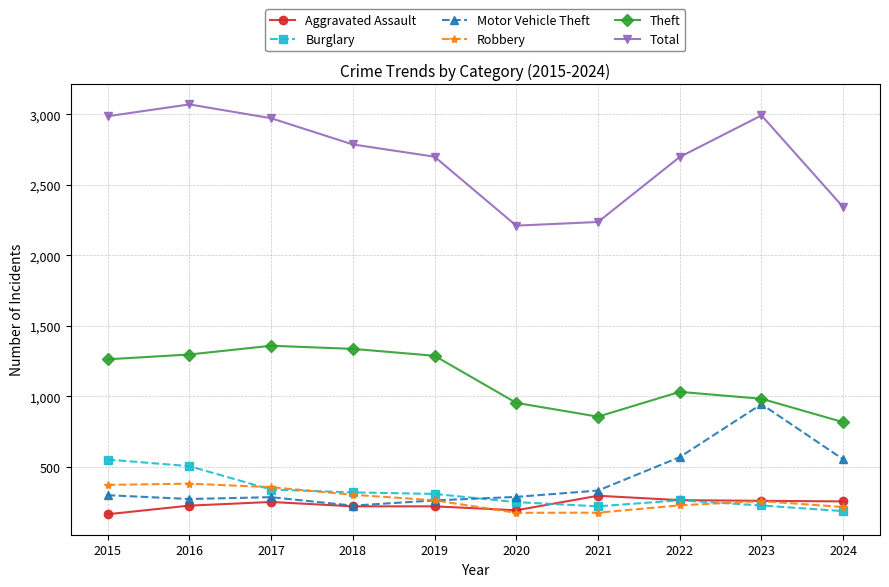

What is the greatest value displayed?

3071